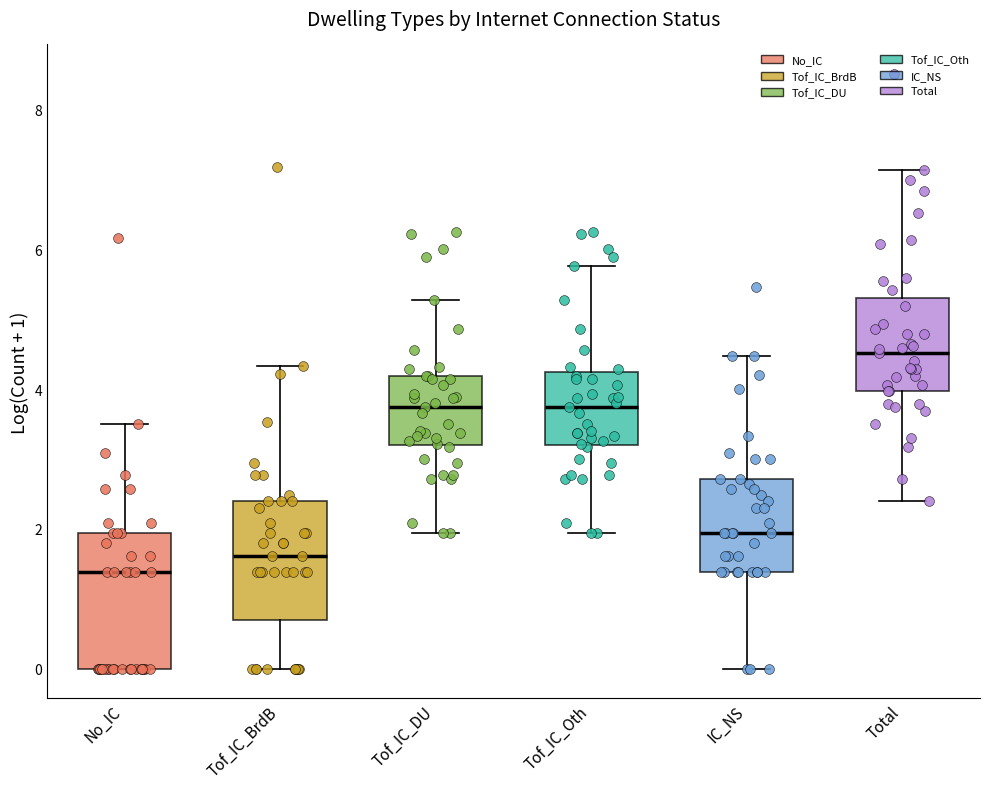

Which box is the tallest, from its lower edge to its upper edge?

No_IC